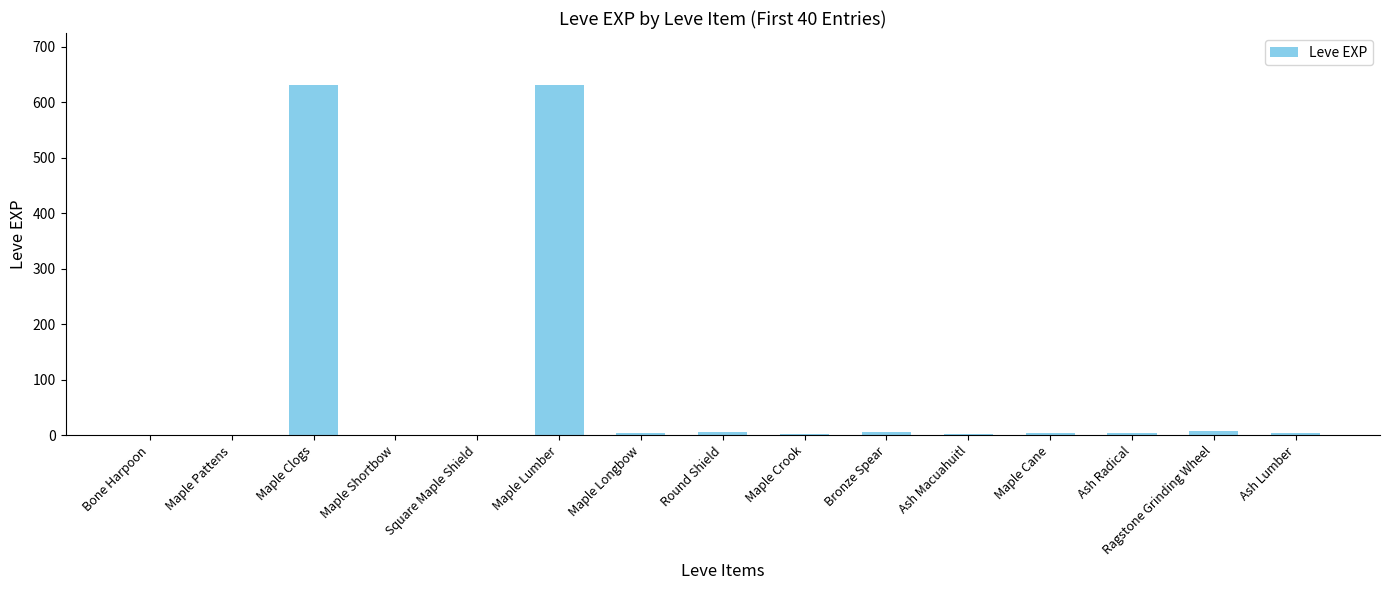

What is the maximum value shown in the chart?

630